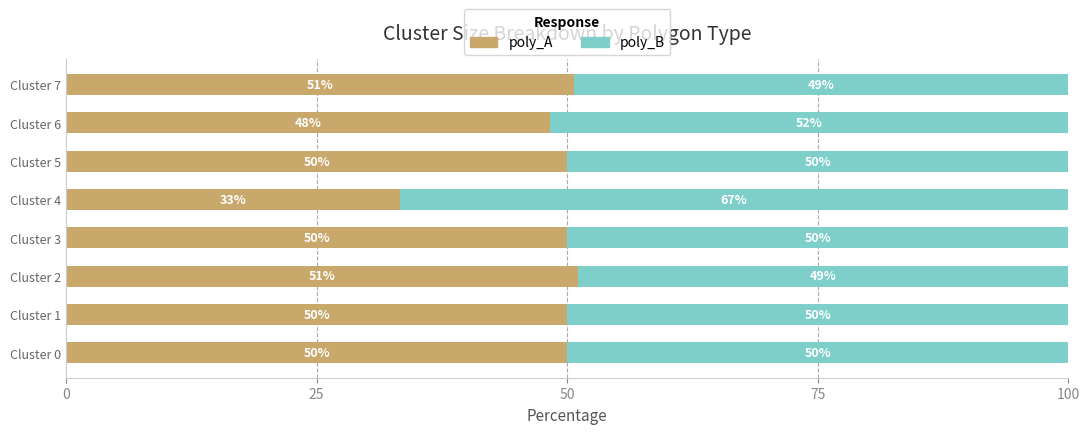

What is the total value across all series at Cluster 1?

100.0